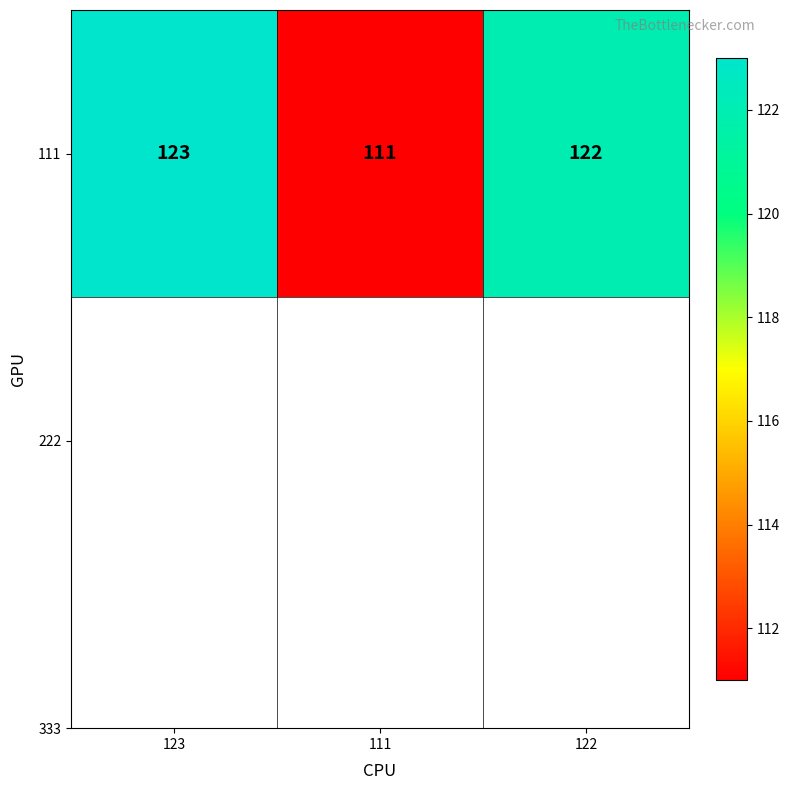

At which label does the data first exceed 122?

123